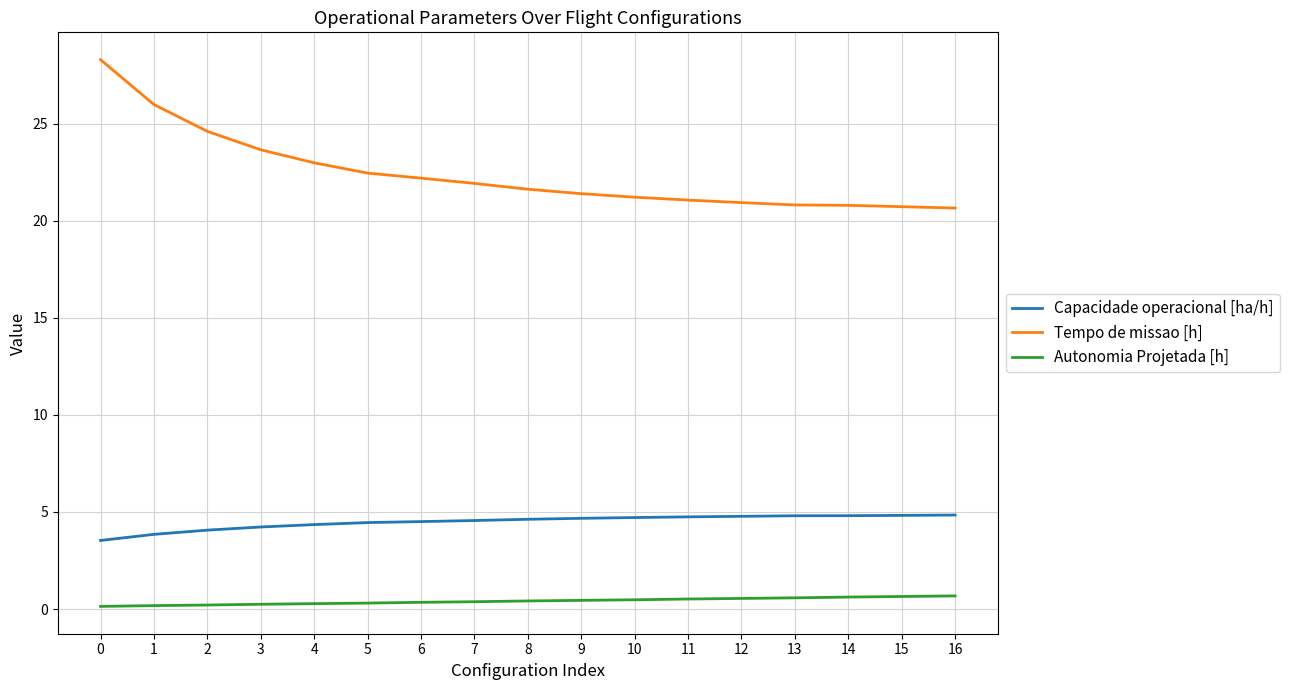

List the series in order of their overall mean, lowest first.

Autonomia Projetada [h], Capacidade operacional [ha/h], Tempo de missao [h]